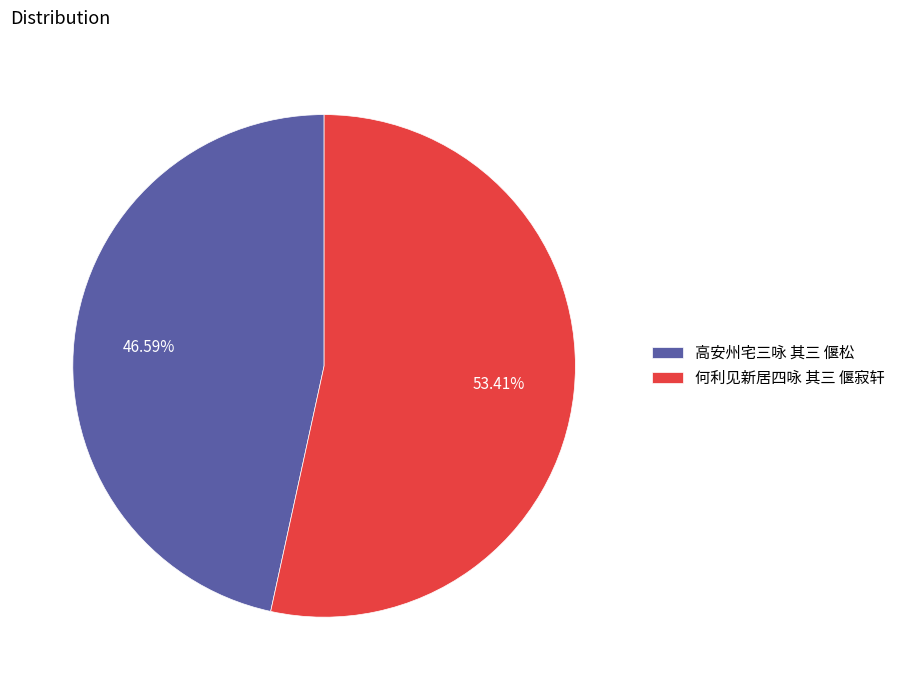

True or false: 高安州宅三咏 其三 偃松 accounts for 54% of the total.

False